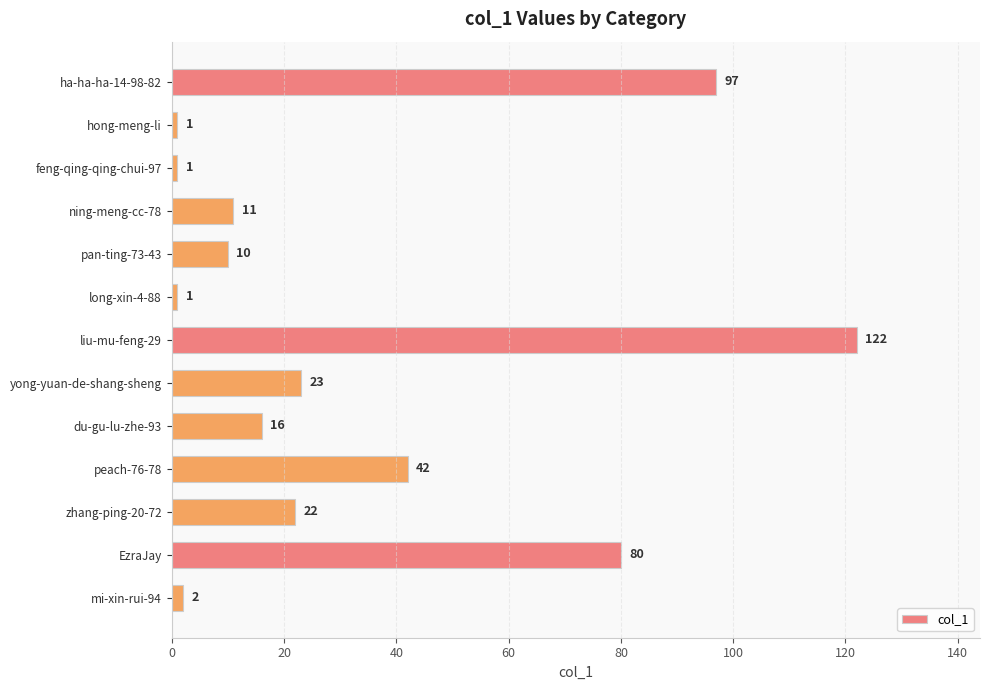

True or false: the data shows 97 at ha-ha-ha-14-98-82.

True